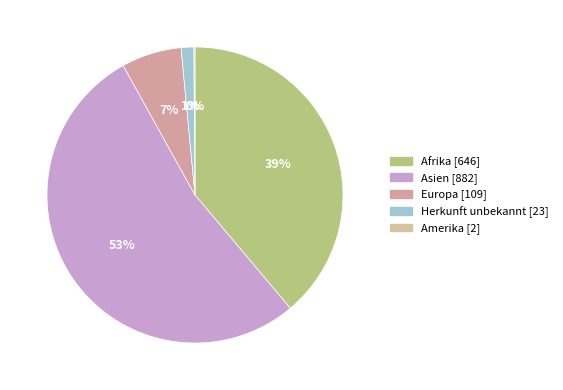

Which has a higher value, Asien or Europa?

Asien